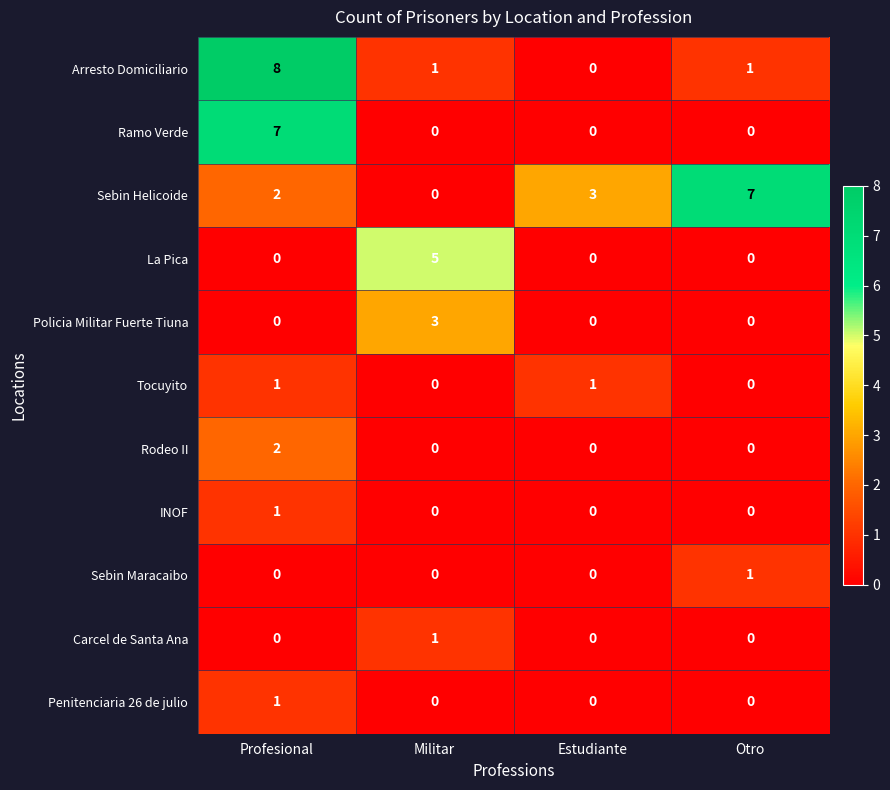

Which category has the highest value in the Sebin Helicoide series?

Otro